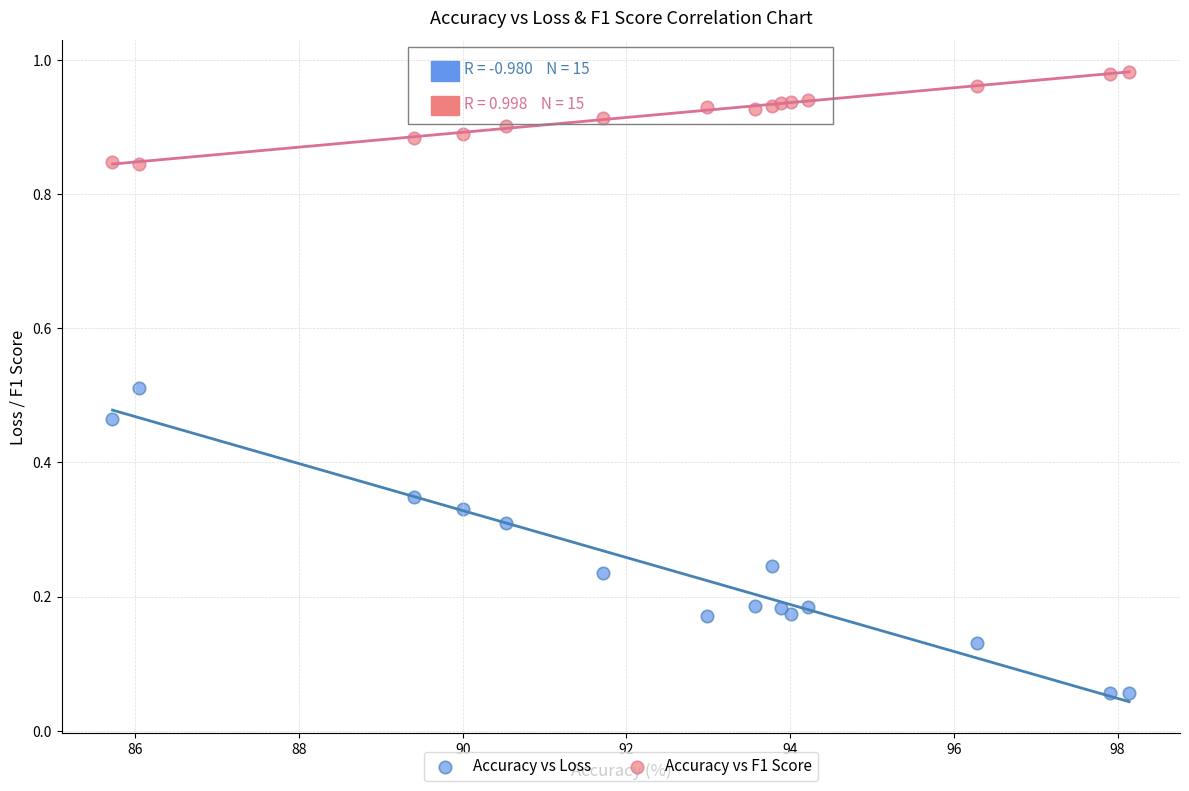

Which series contains the lowest Y value?

Accuracy vs Loss